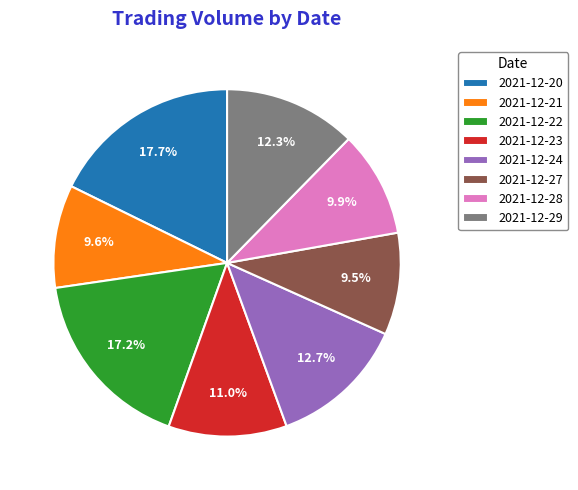

How much of the chart is everything except 2021-12-27?

90.5%